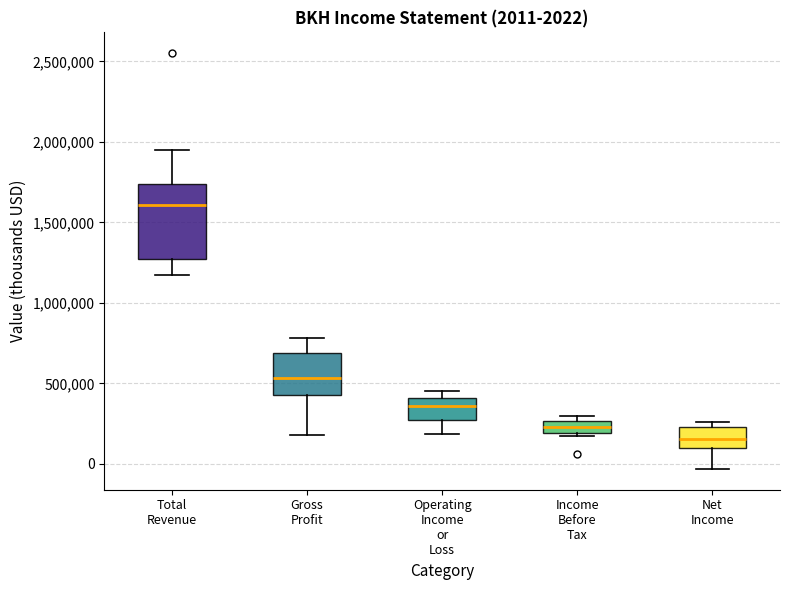

Which box's median line is the highest?

Total Revenue